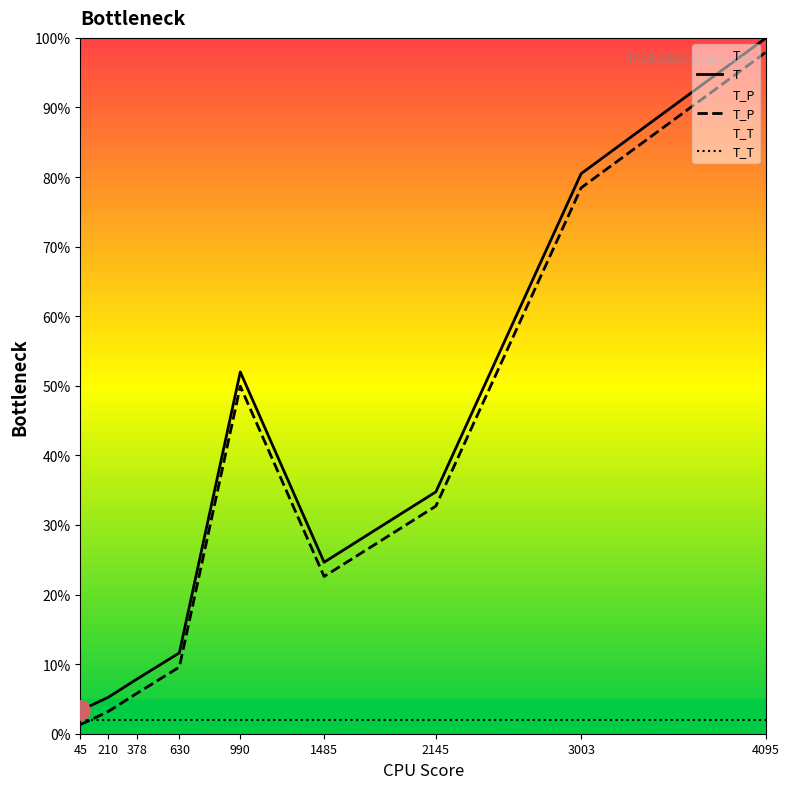

What is the maximum value shown in the chart?

100.0